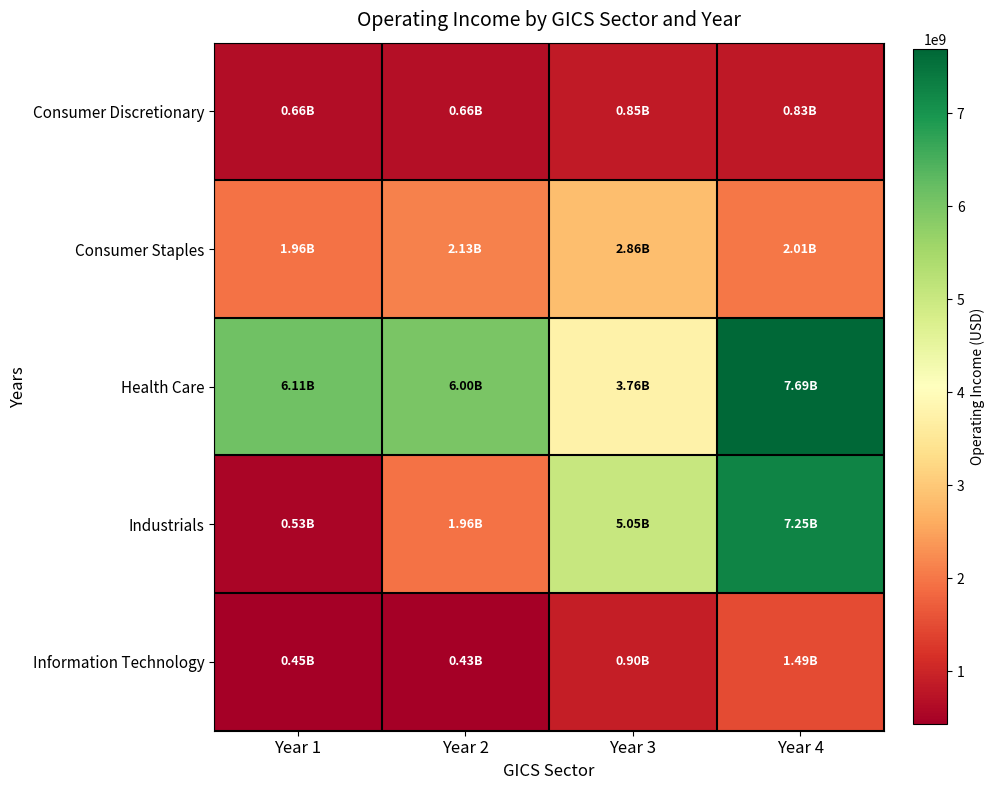

Reading right to left, list all the values displayed in this chart.

Consumer Discretionary: Year 4=825780000	Year 3=851710000	Year 2=660318000	Year 1=657315000
Consumer Staples: Year 4=2010000000	Year 3=2861000000	Year 2=2130000000	Year 1=1958000000
Health Care: Year 4=7687000000	Year 3=3763000000	Year 2=6002000000	Year 1=6105000000
Industrials: Year 4=7255000000	Year 3=5049000000	Year 2=1958000000	Year 1=534000000
Information Technology: Year 4=1492094000	Year 3=904654000	Year 2=432568000	Year 1=449220000